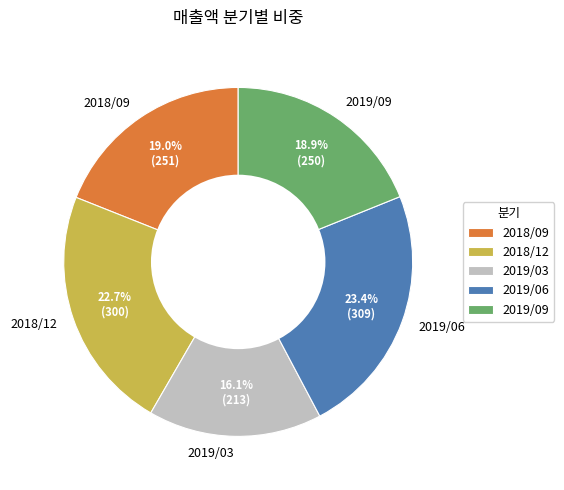

To the nearest percent, what is the average slice percentage?

20%